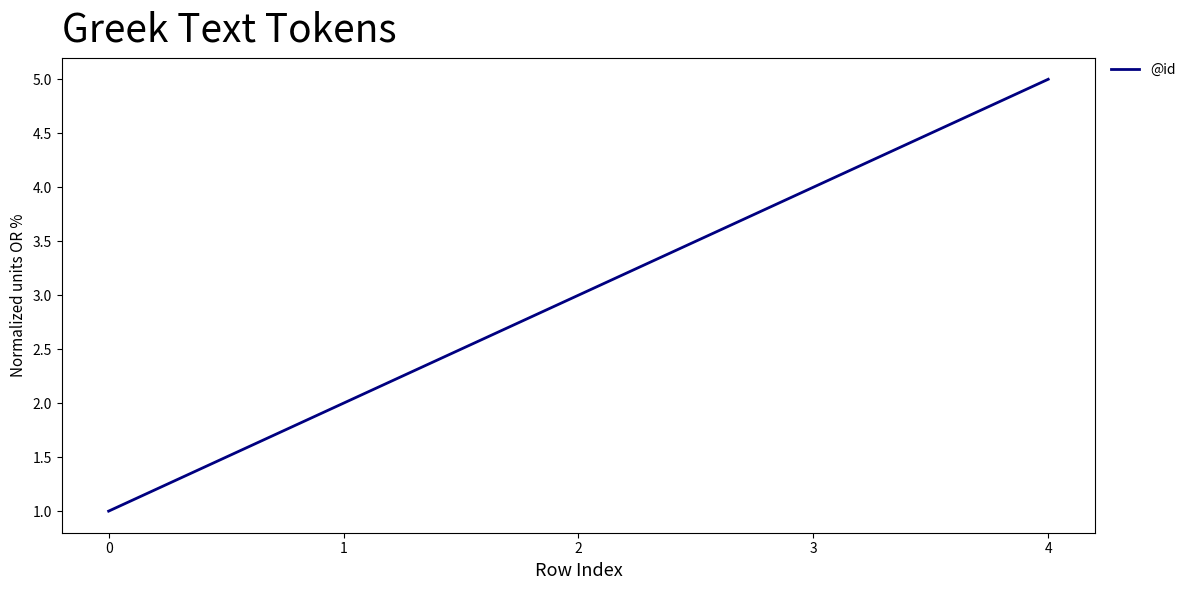

What is the approximate value at 3?

4